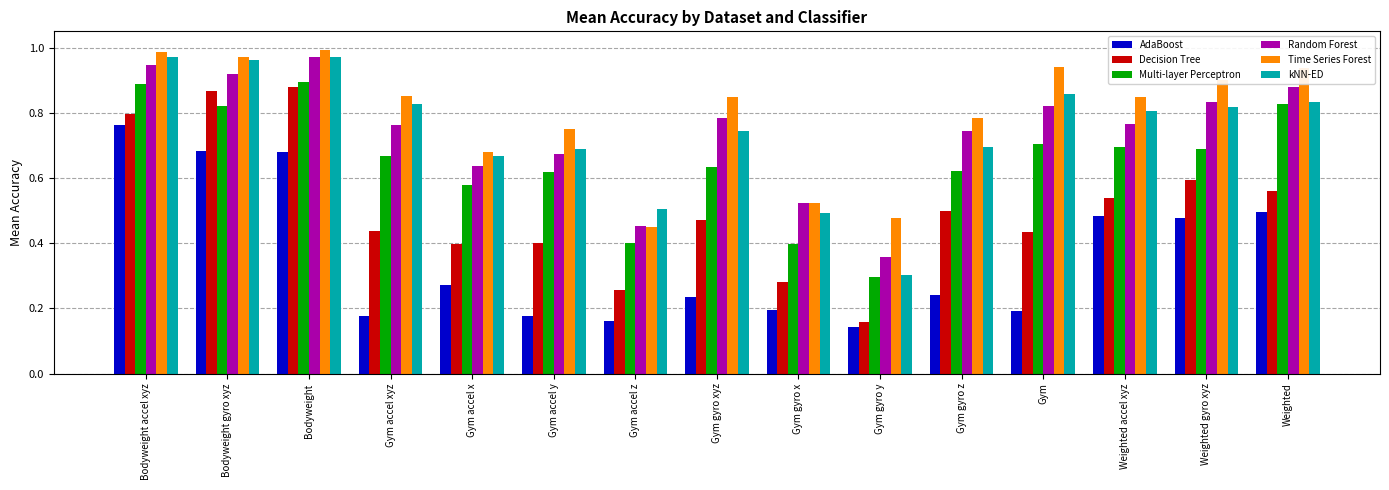

What is the total value across all series at Bodyweight gyro xyz?

5.2